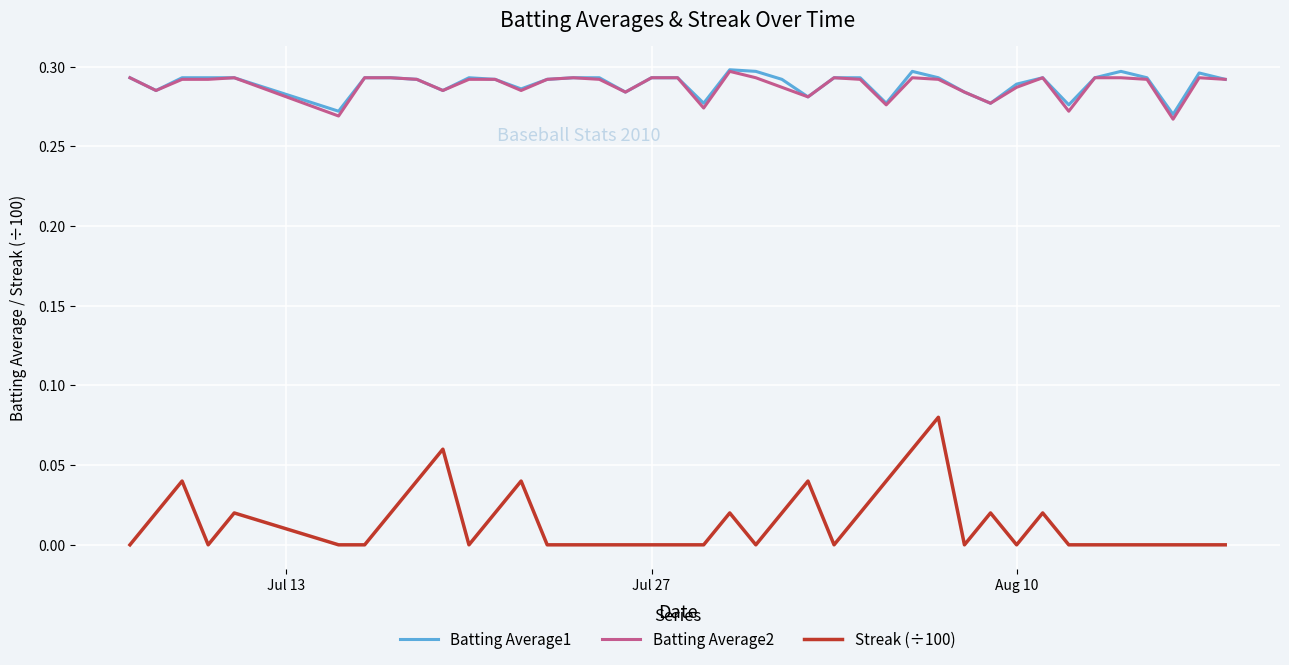

Which series has the widest spread of values?

Streak (÷100)